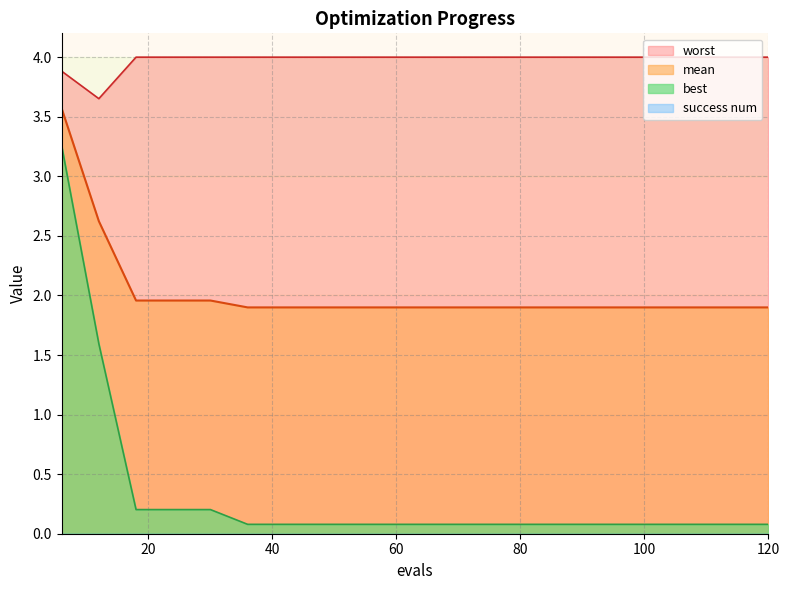

Which series has the largest range (max minus min)?

best